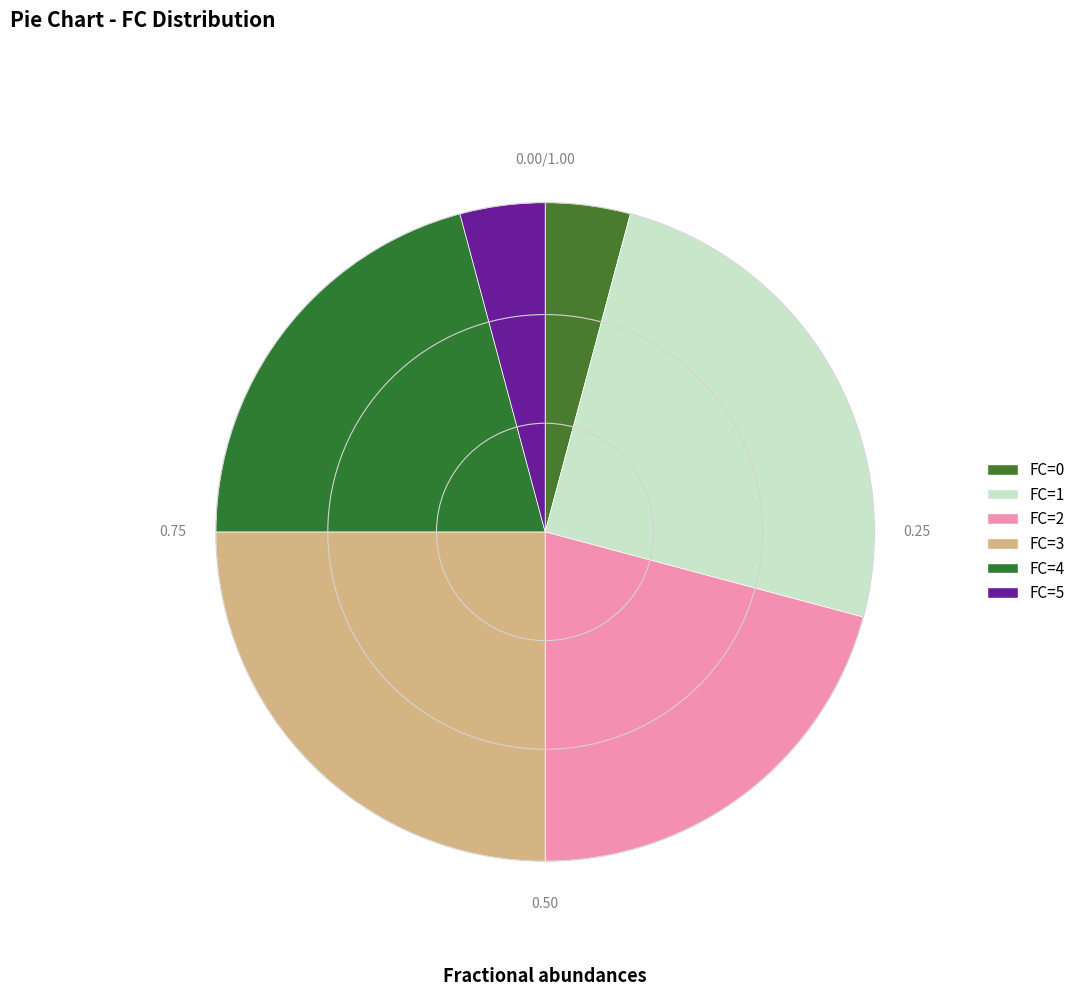

The FC=2 slice represents 21% of the pie. True or false?

True